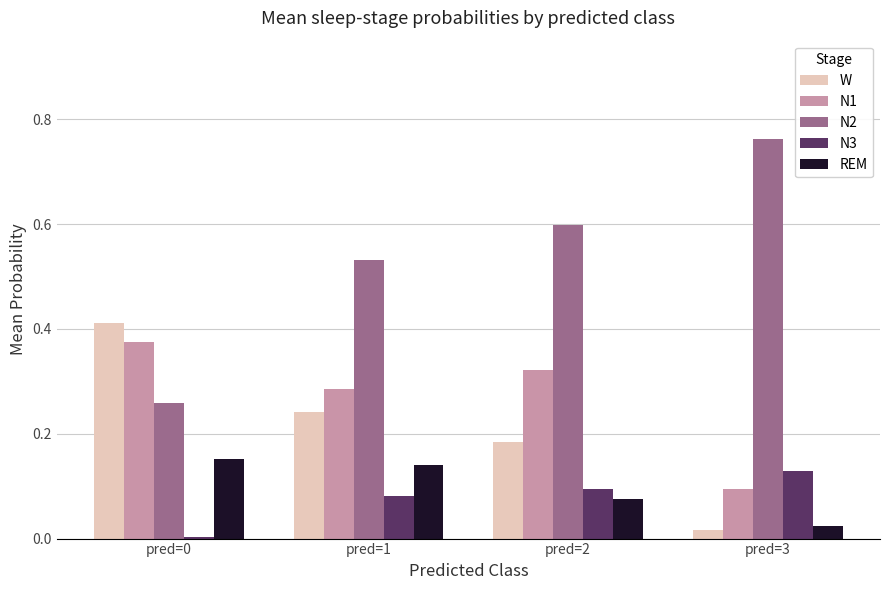

True or false: N3 has a value of 0.2 at pred=2.

False